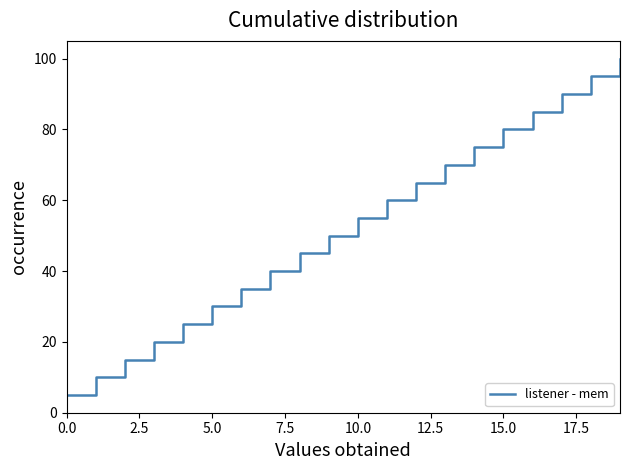

What is the difference between the maximum and minimum values?

95.0